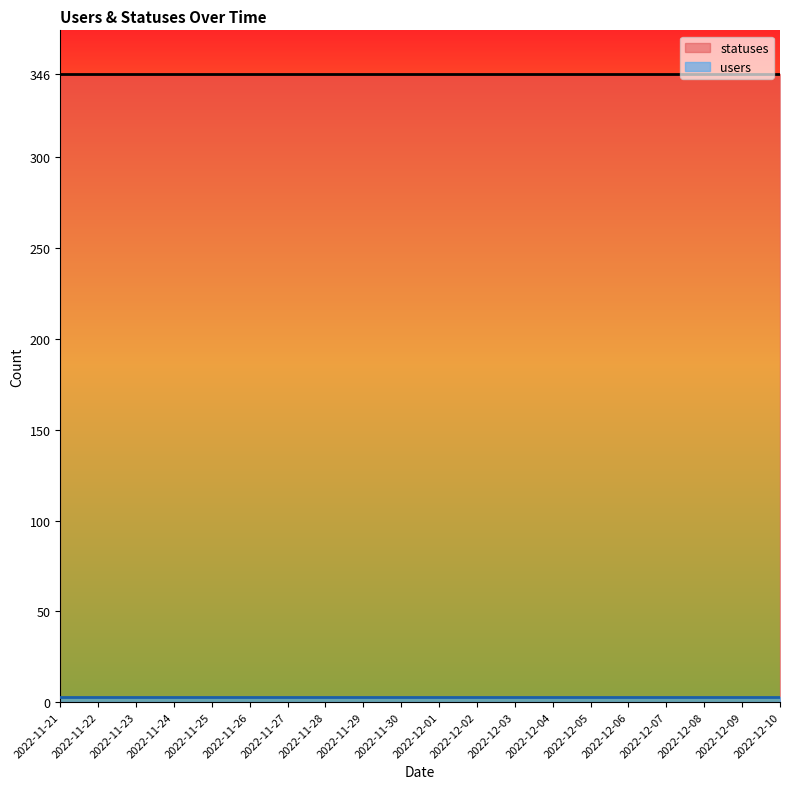

True or false: statuses has a value of 346 at 2022-11-28.

True